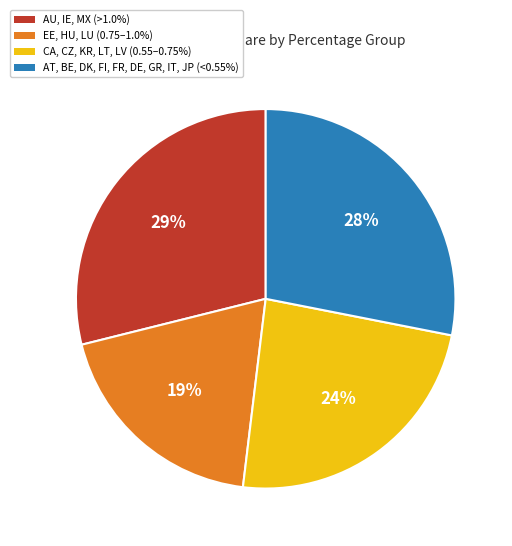

How many slices are in this pie chart?

4